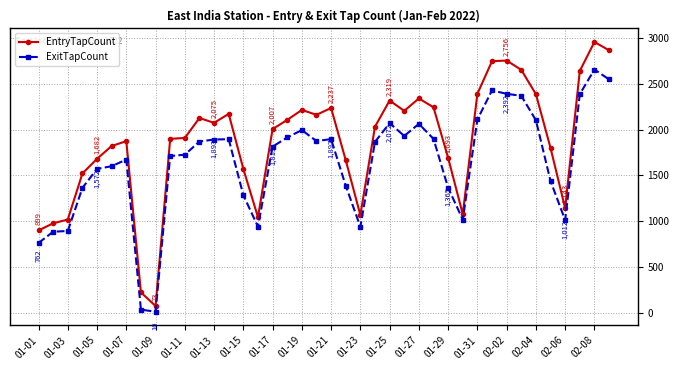

True or false: EntryTapCount has more than 1 points higher than both neighbors.

True